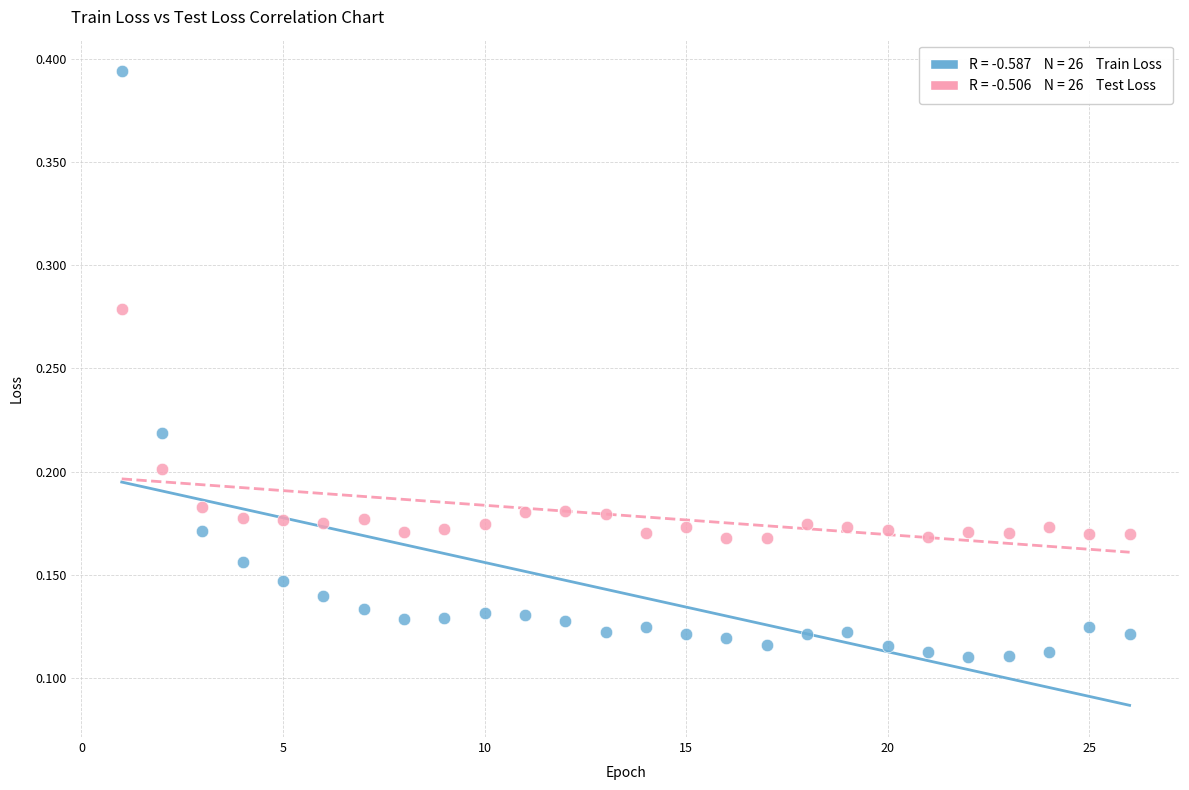

Across all data points, what is the range of X values (max minus min)?

25.0